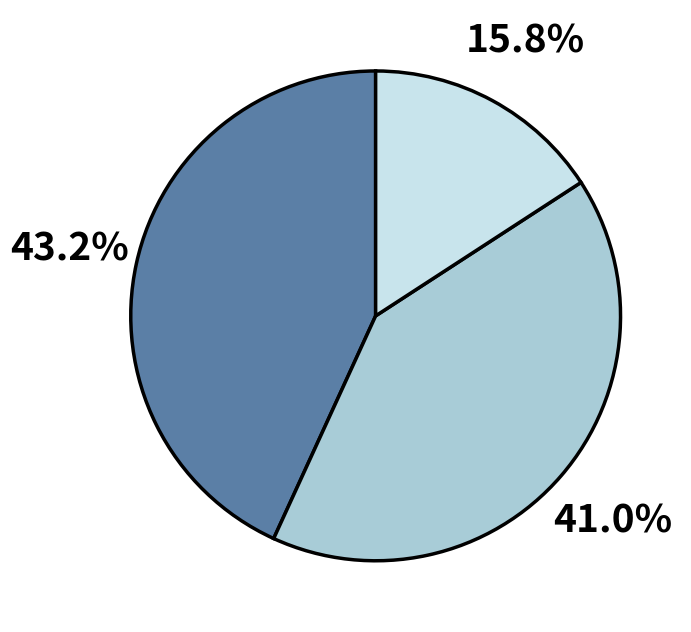

Does any single category account for the majority?

No